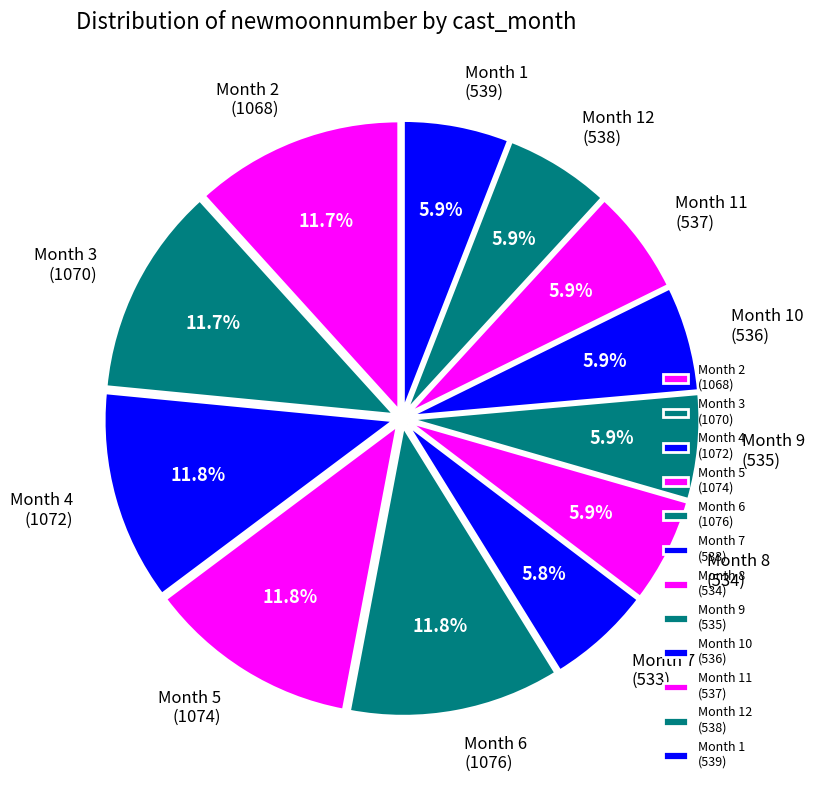

What is the total percentage of Month 9 (535) and Month 7 (533)?

11.7%